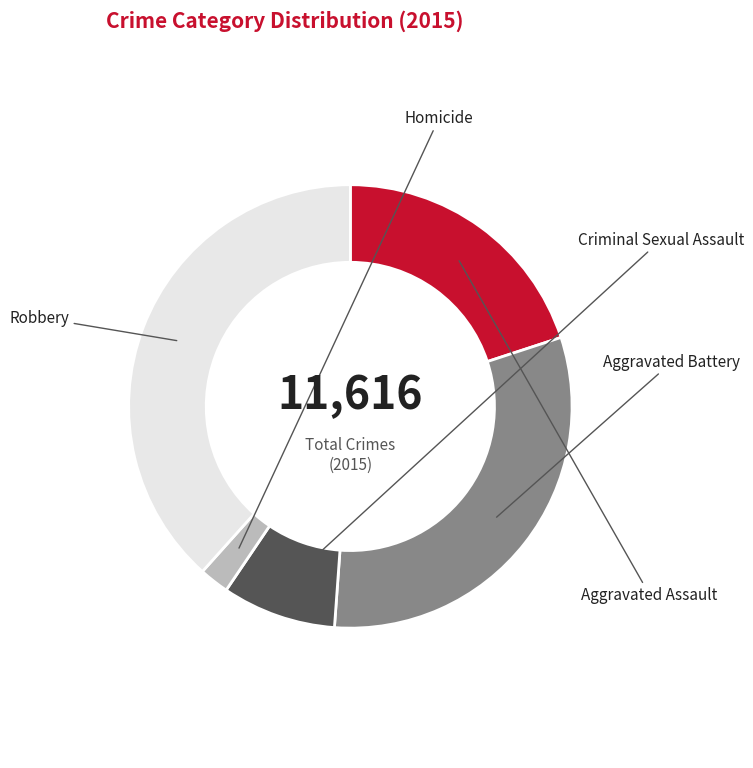

Do Homicide and Aggravated Battery together represent more than half of the pie?

No